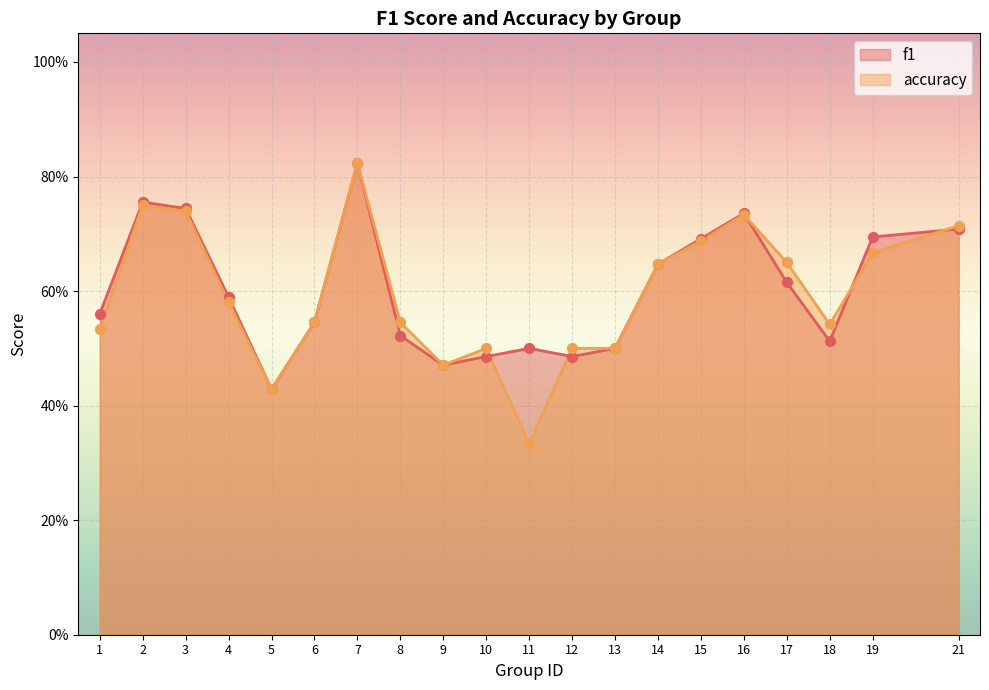

Which series has the widest spread of Y values?

accuracy